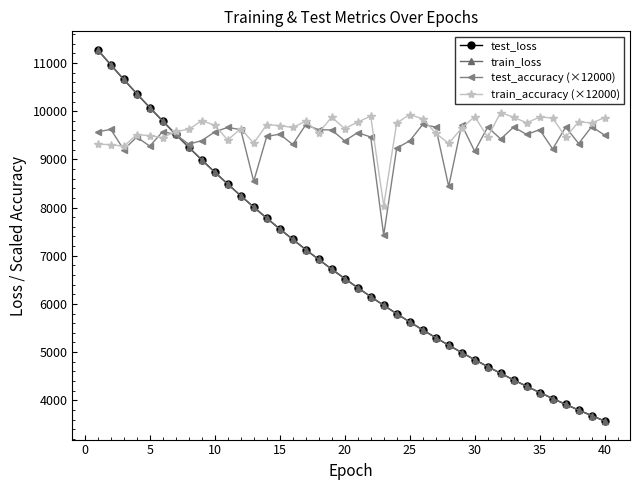

What is the value of the test_accuracy (×12000) point at the 17th from the left?

9716.5